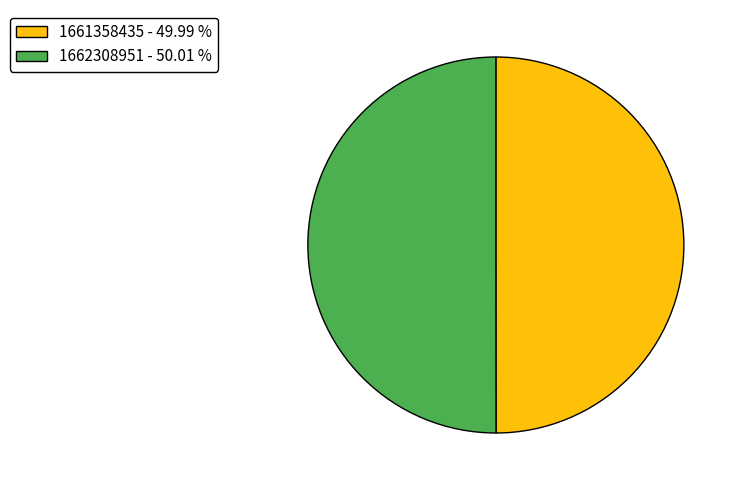

Approximately how many times larger is the value at 1661358435 - 49.99 % compared to 1662308951 - 50.01 %?

1.0